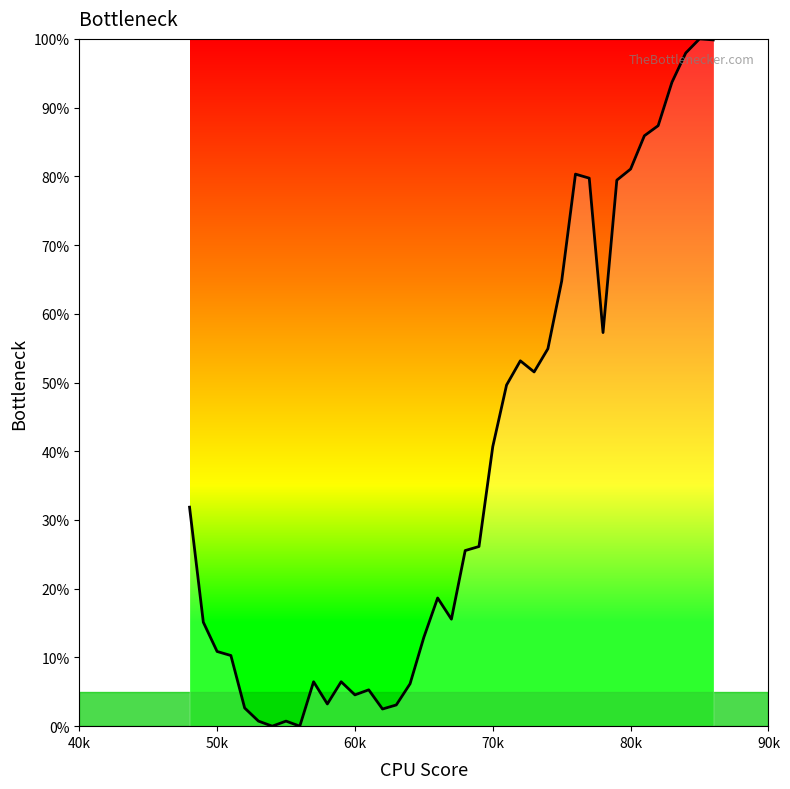

What is the greatest value displayed?

100.0